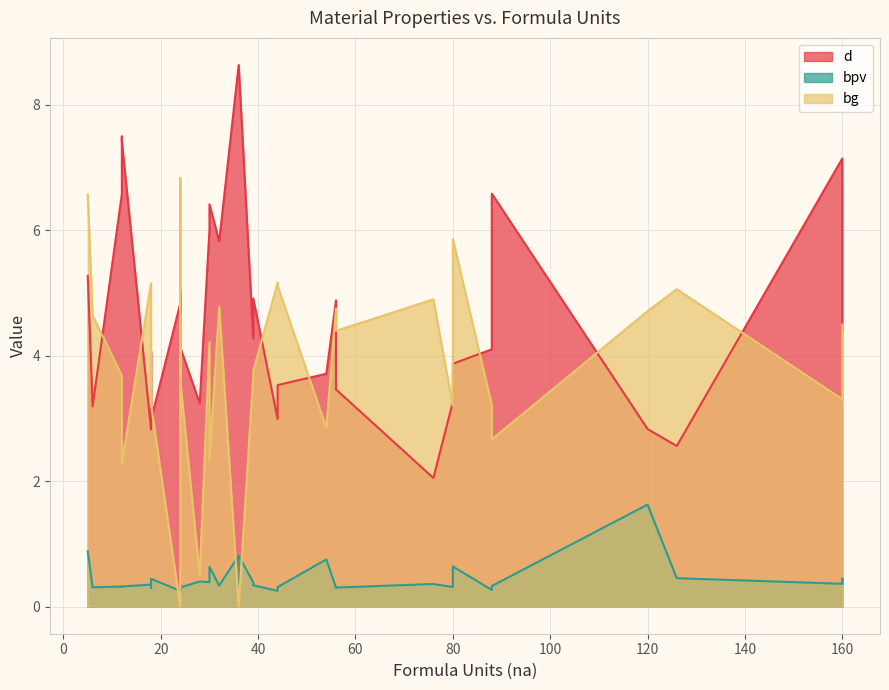

True or false: d and bpv cross at least once.

False